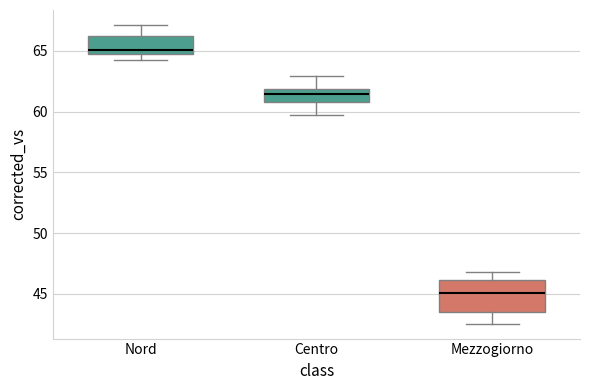

Where does the median line of the box for Nord sit on the y-axis? The values are not printed on the chart, so give them approximately, as read against the axis.

65.0